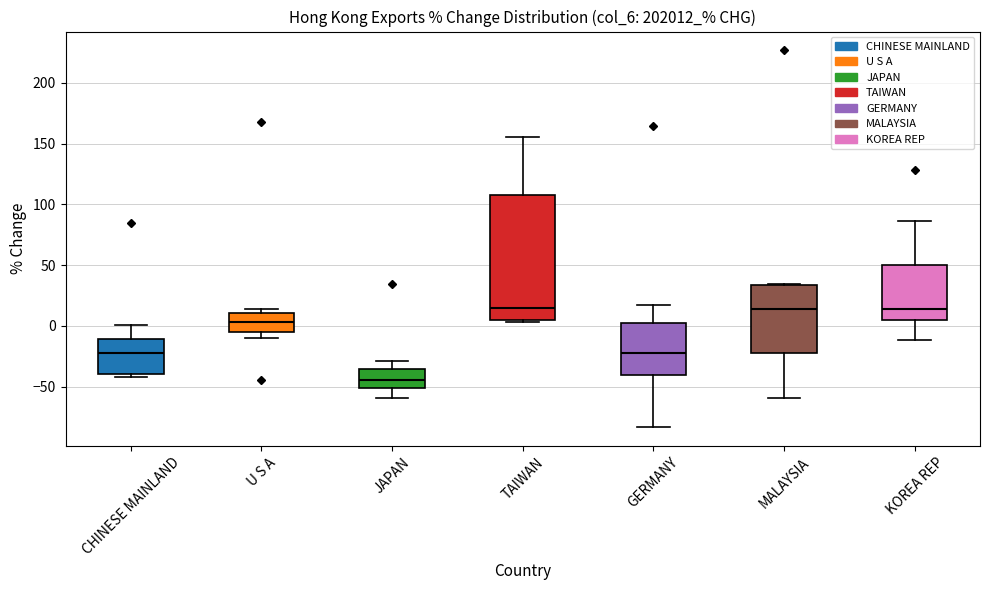

Where does the upper whisker of the box for JAPAN end on the y-axis? The values are not printed on the chart, so give them approximately, as read against the axis.

-30